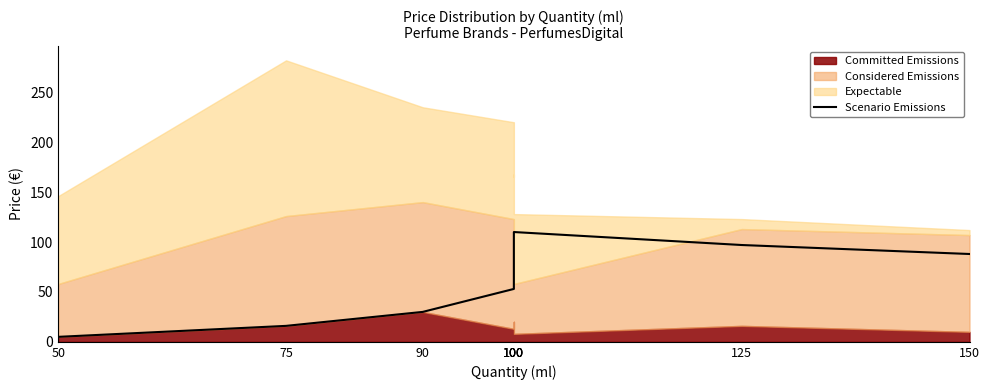

What is the difference between the maximum and second lowest values?

94.0